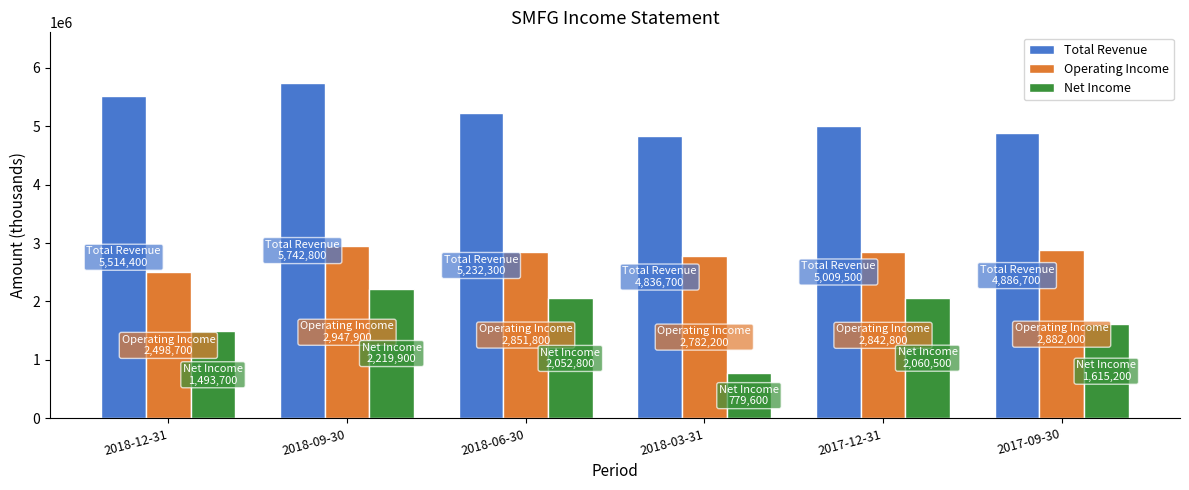

Rank the series by their average value, from highest to lowest.

Total Revenue, Operating Income, Net Income